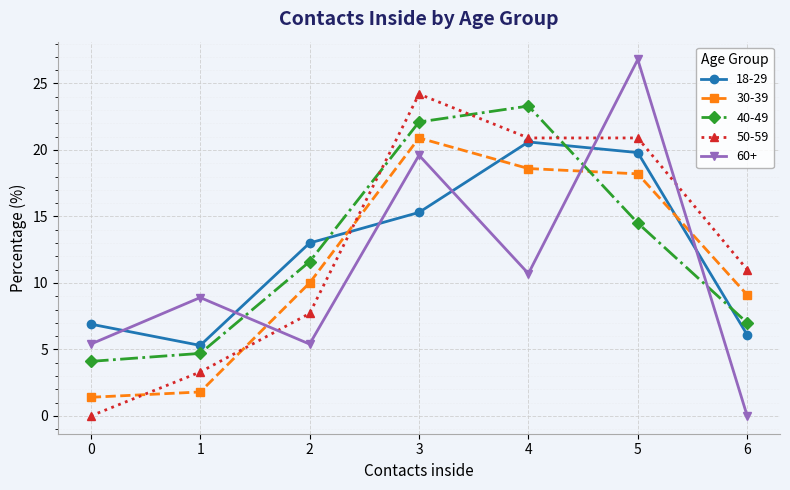

True or false: 18-29 and 40-49 cross at least once.

True